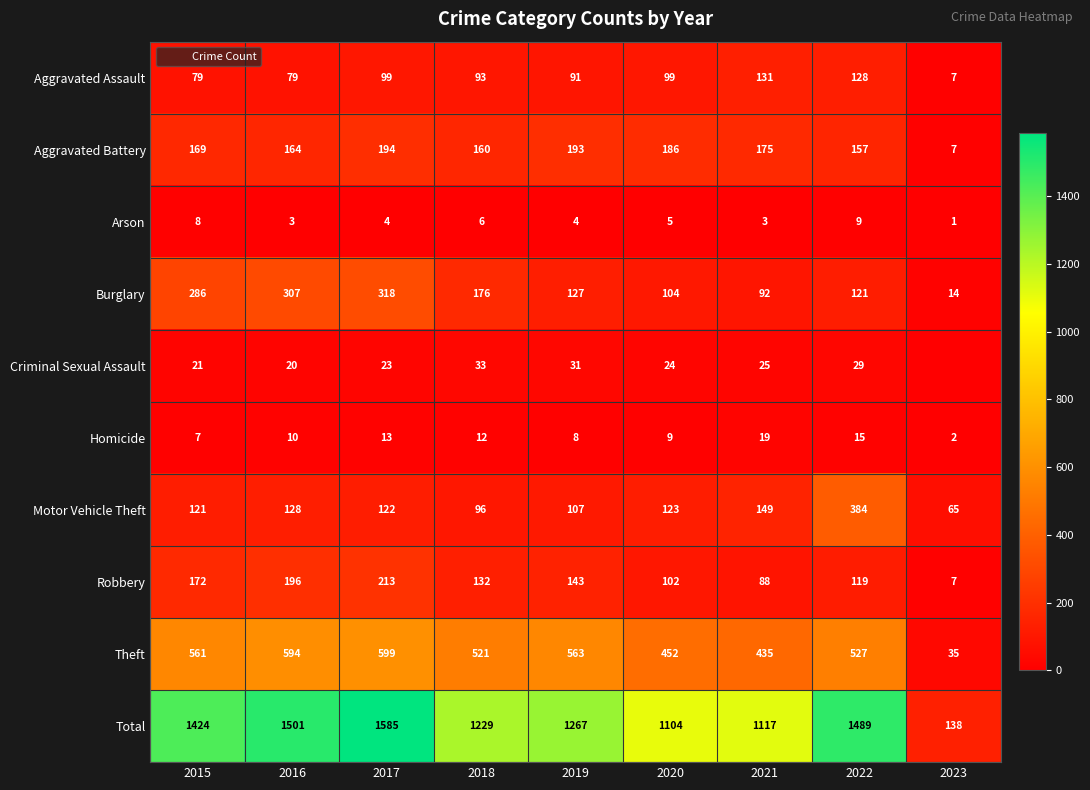

At which category does the chart reach its minimum across all series?

2023